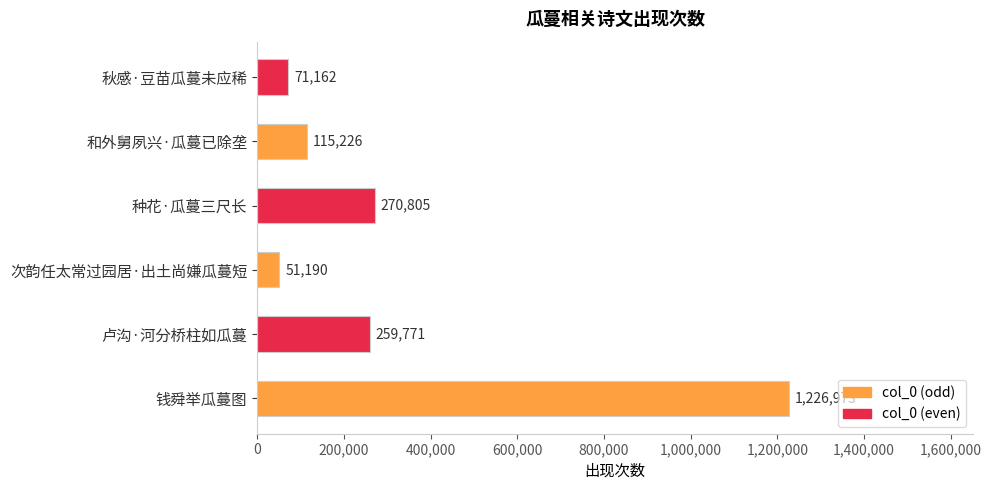

What is the sum of the values at 卢沟·河分桥柱如瓜蔓 and 种花·瓜蔓三尺长?

530576